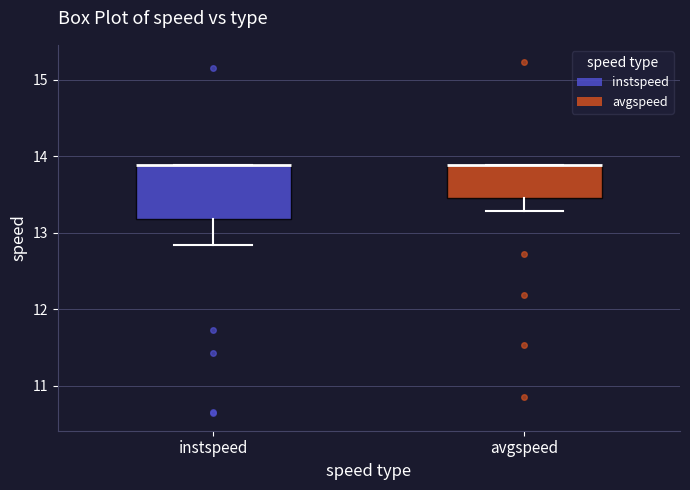

Reading left to right, read every box against the y-axis: the position of its median line, the range the box covers, and the ends of its whiskers. The values are not printed on the chart, so give them approximately, as read against the axis.

instspeed: median 13.9 (drawn on the box's upper edge), box 13.2 to 13.9, whiskers 12.8 to 13.9
avgspeed: median 13.9 (drawn on the box's upper edge), box 13.4 to 13.9, whiskers 13.3 to 13.9